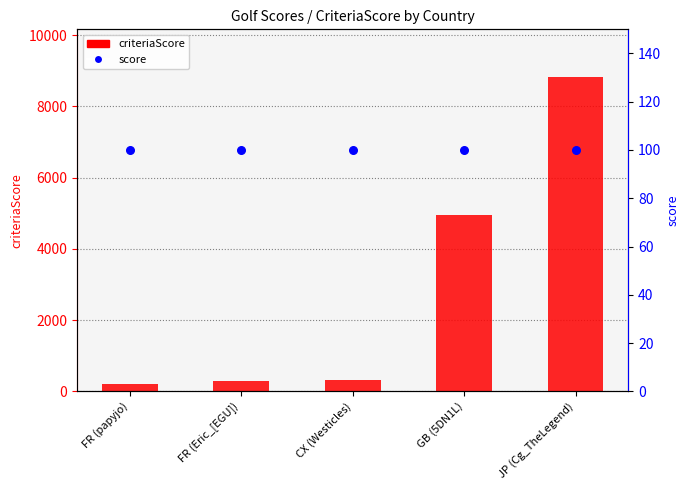

What is the total value across all series at JP (Cg_TheLegend)?

8934